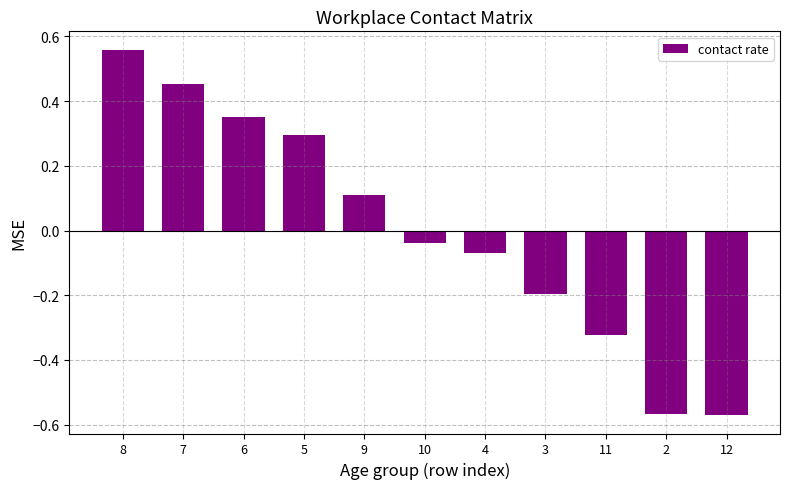

How many bars are there in total?

11